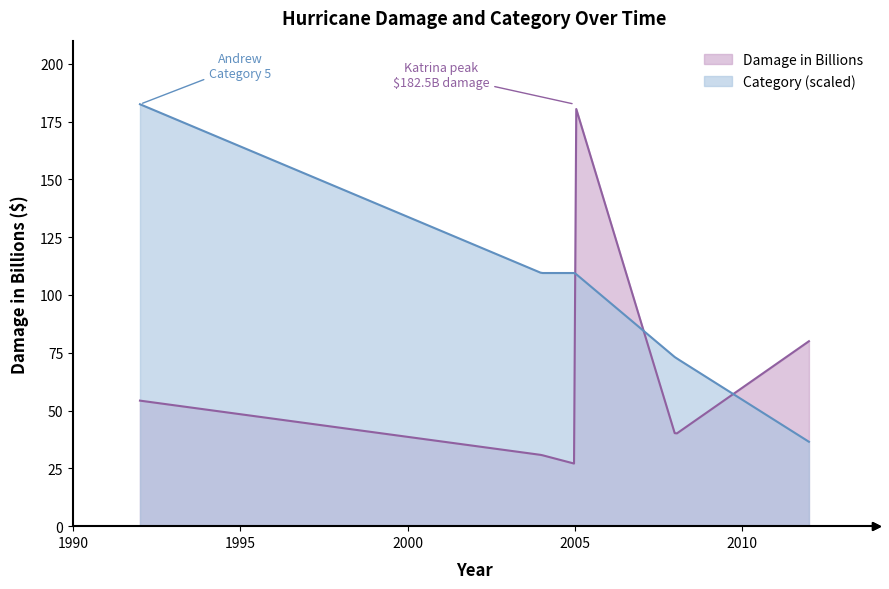

At which label is Category closest to 3?

2004